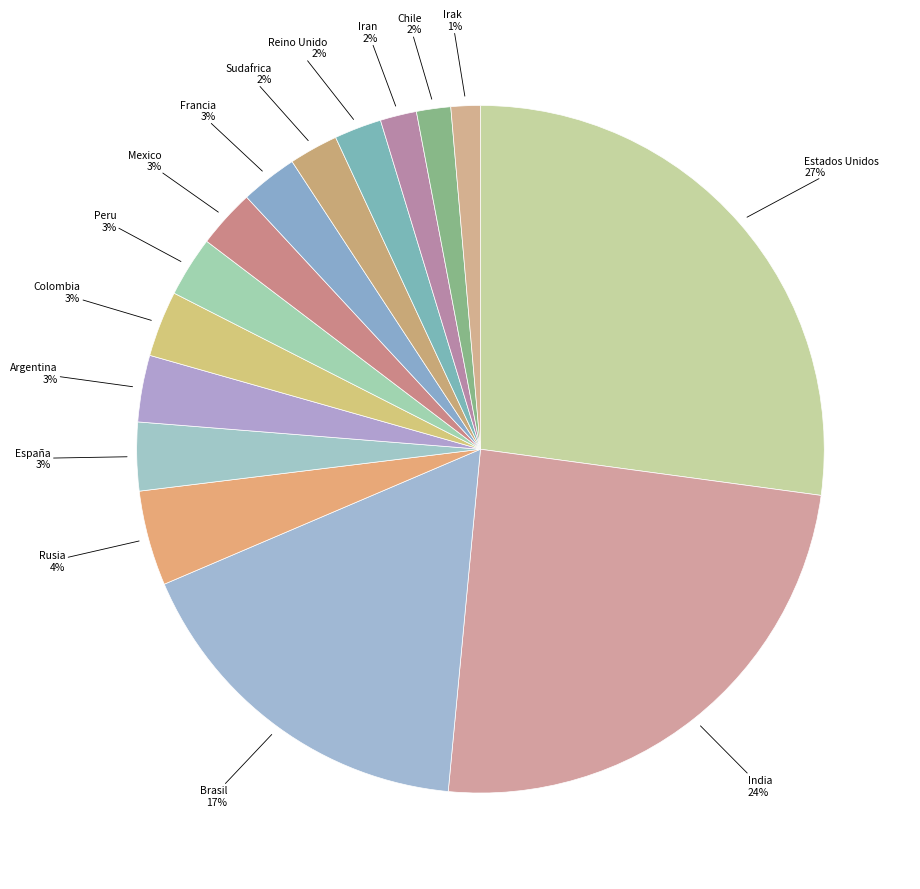

True or false: Mexico accounts for 3% of the total.

True